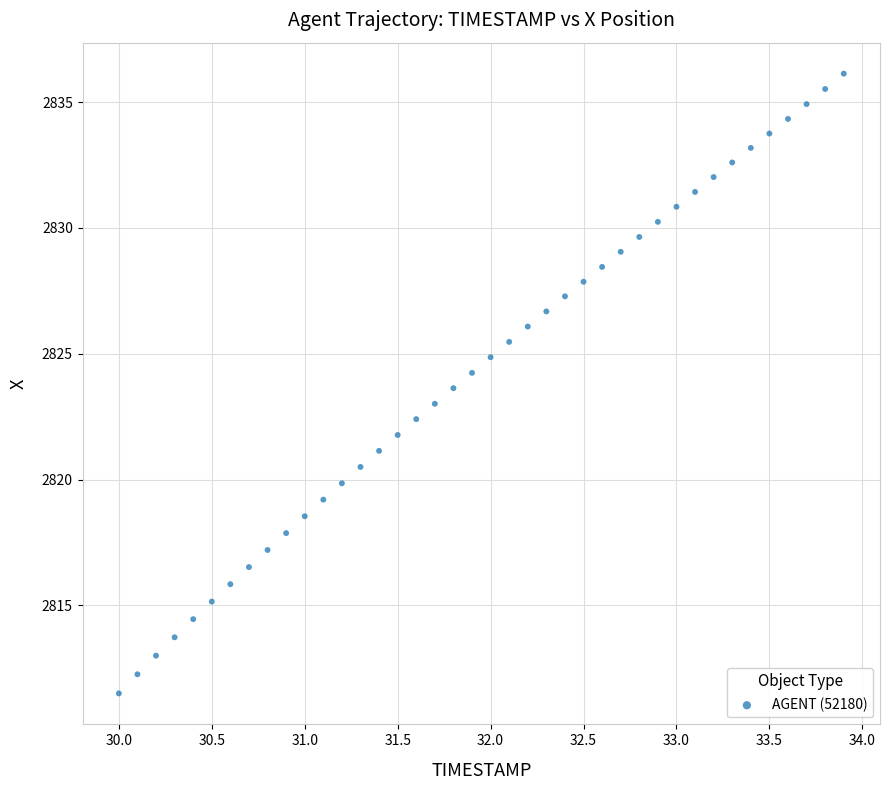

What is the range of X values (max minus min)?

3.9